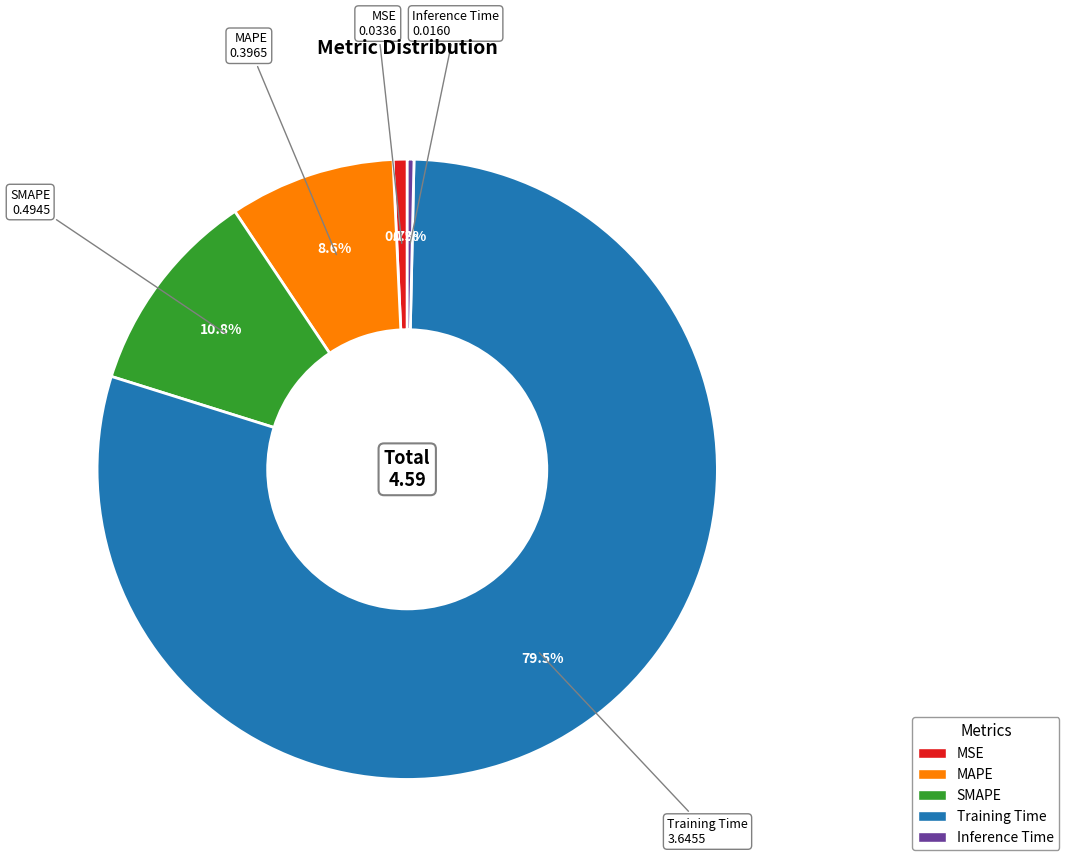

How many slices are in this pie chart?

5